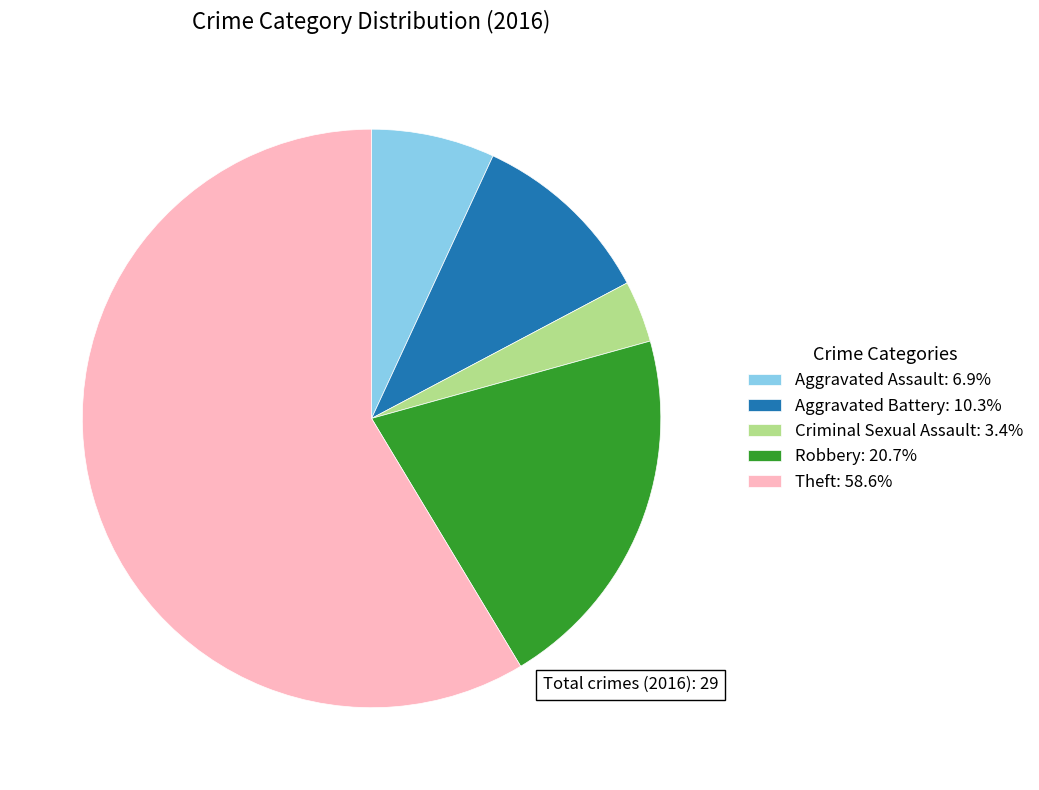

How many segments does this pie chart have?

5